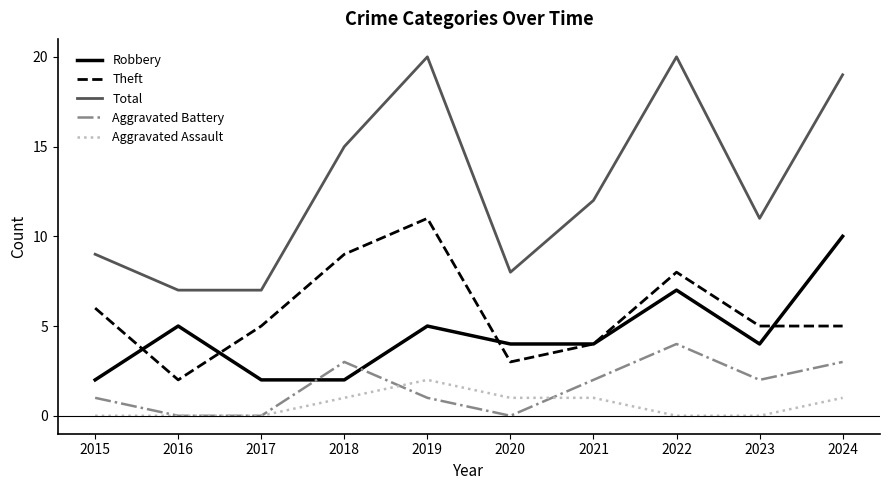

Rank the series at 2019 from highest to lowest value.

Total, Theft, Robbery, Aggravated Assault, Aggravated Battery